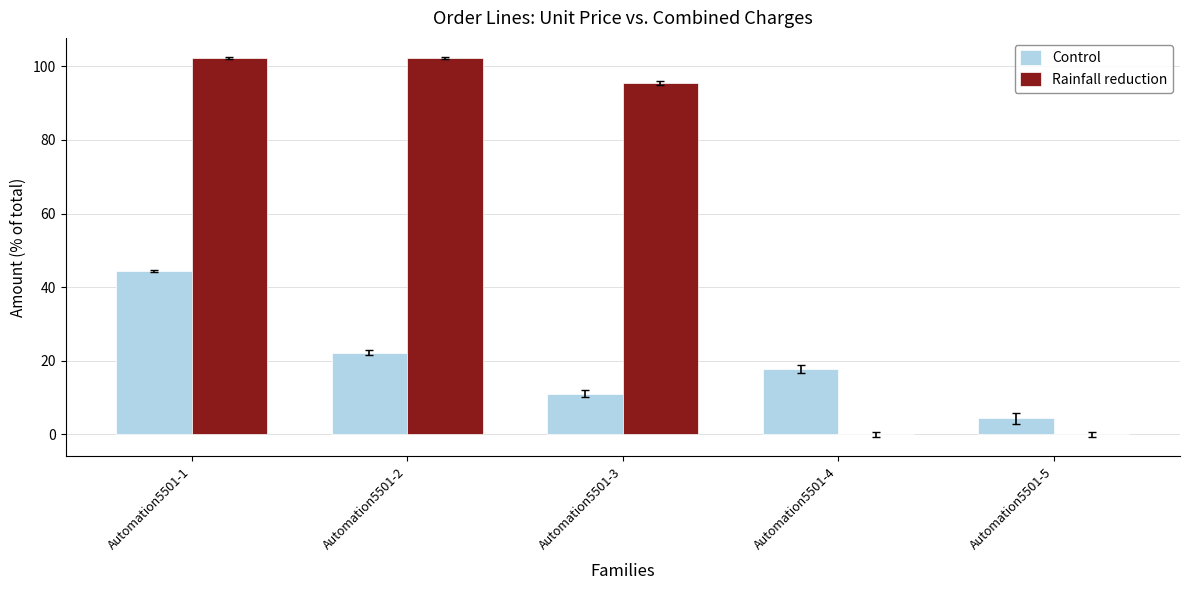

Is the value of Control at Automation5501-1 greater than the value of Rainfall reduction at Automation5501-5?

Yes